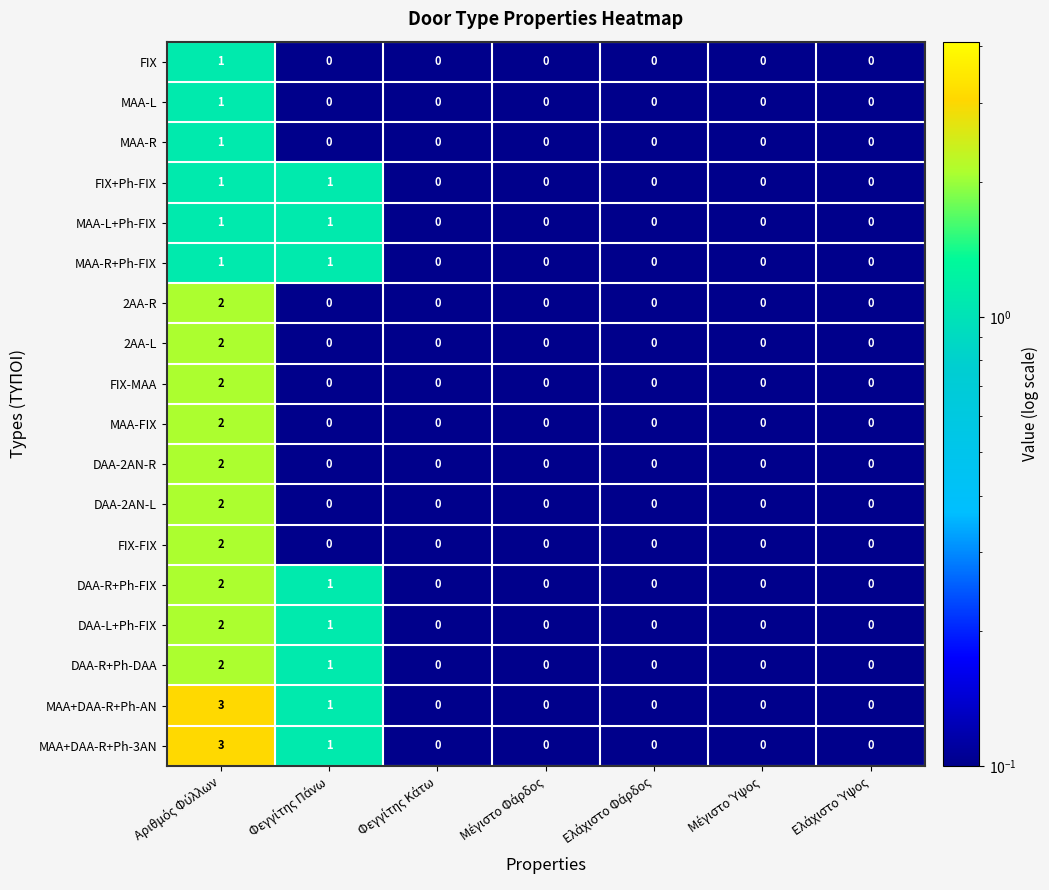

What is the maximum value shown in the chart?

3